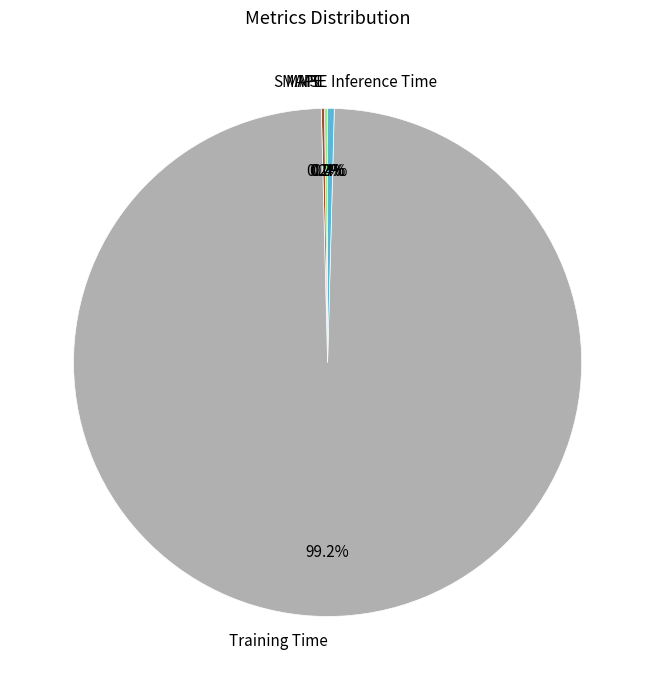

The Training Time slice represents 93% of the pie. True or false?

False